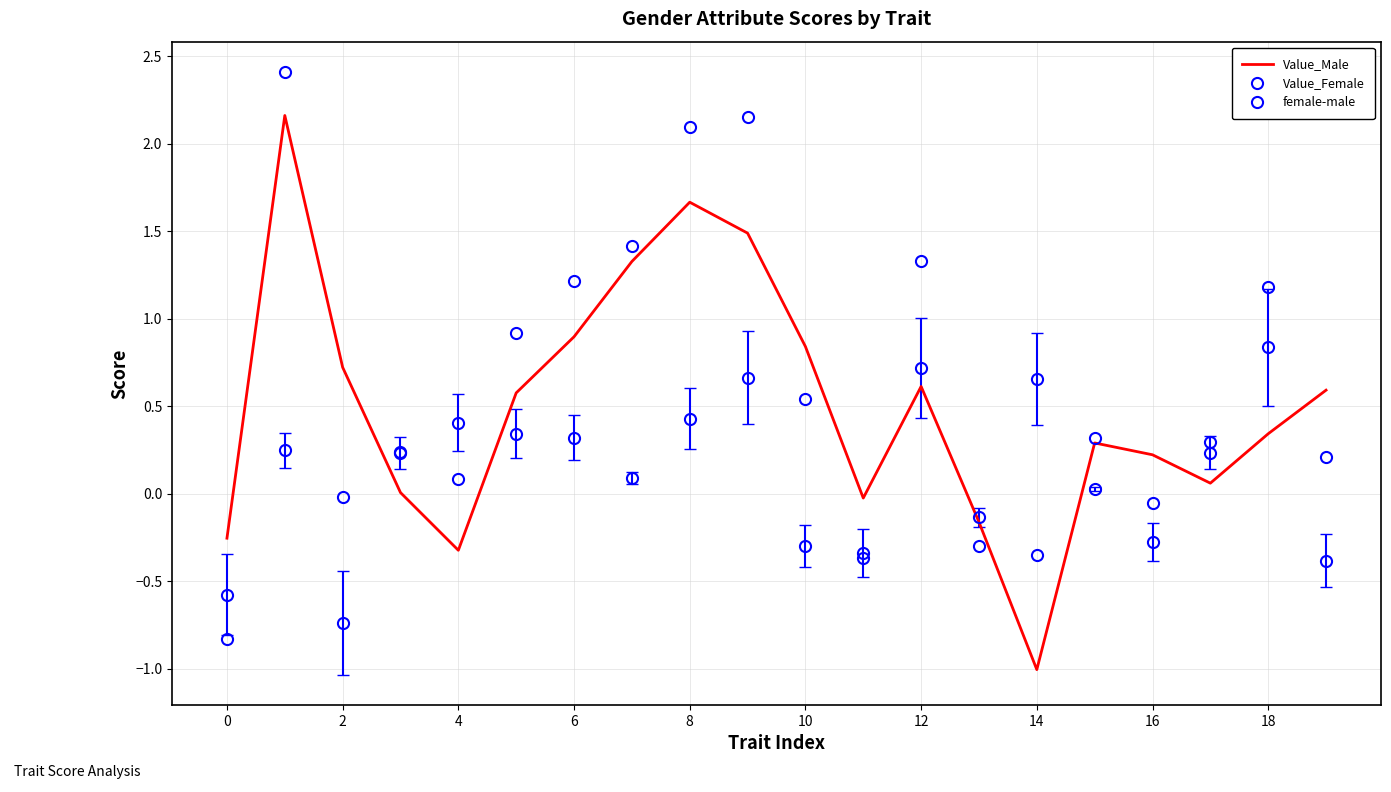

Does the chart display data point markers on the line(s)?

No